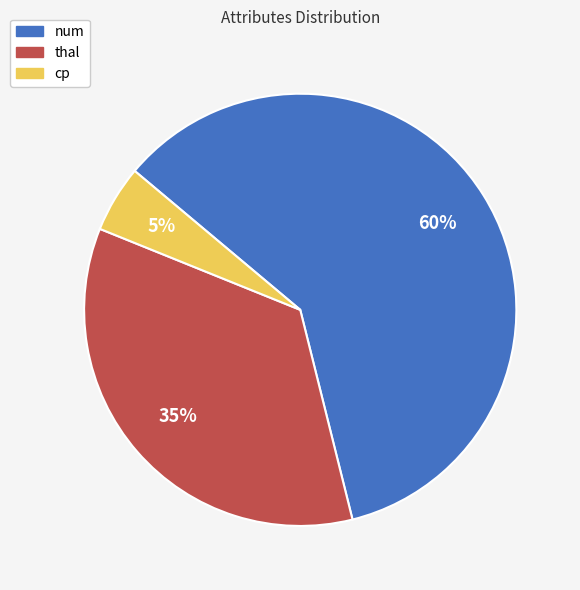

Combined, do thal and num account for over 50%?

Yes